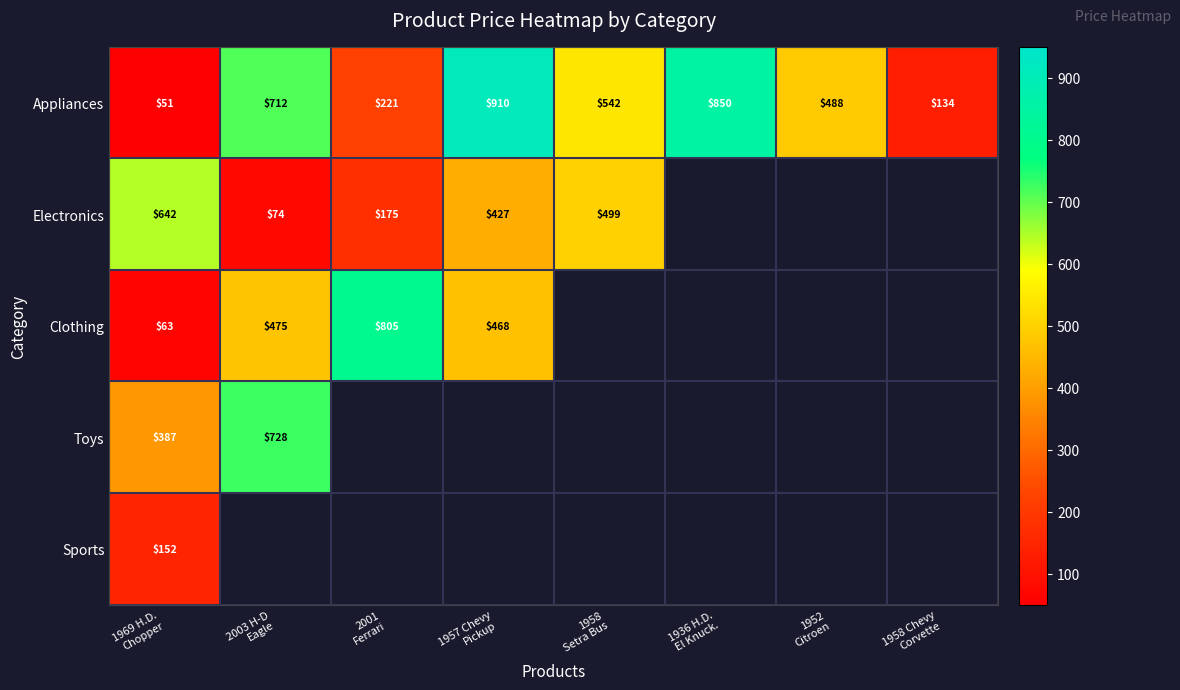

What is the sum of all Appliances values?

3908